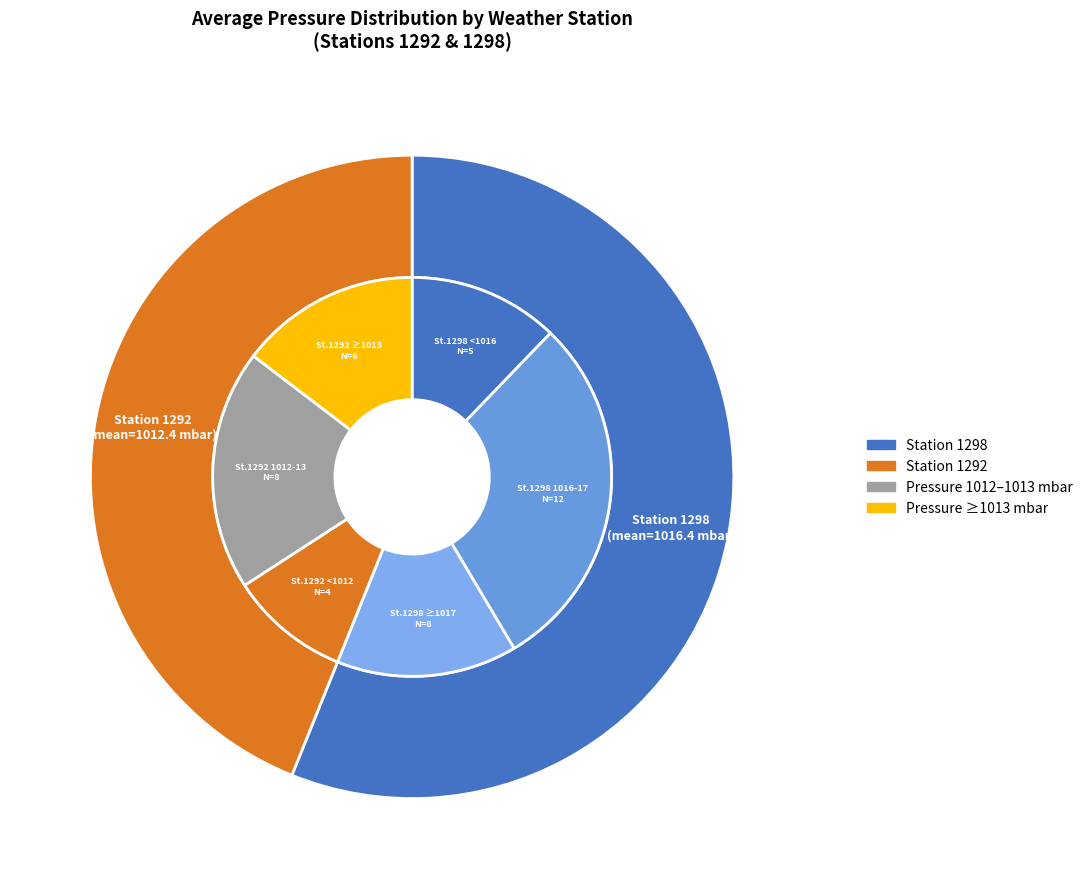

Which slice is the smallest?

1292